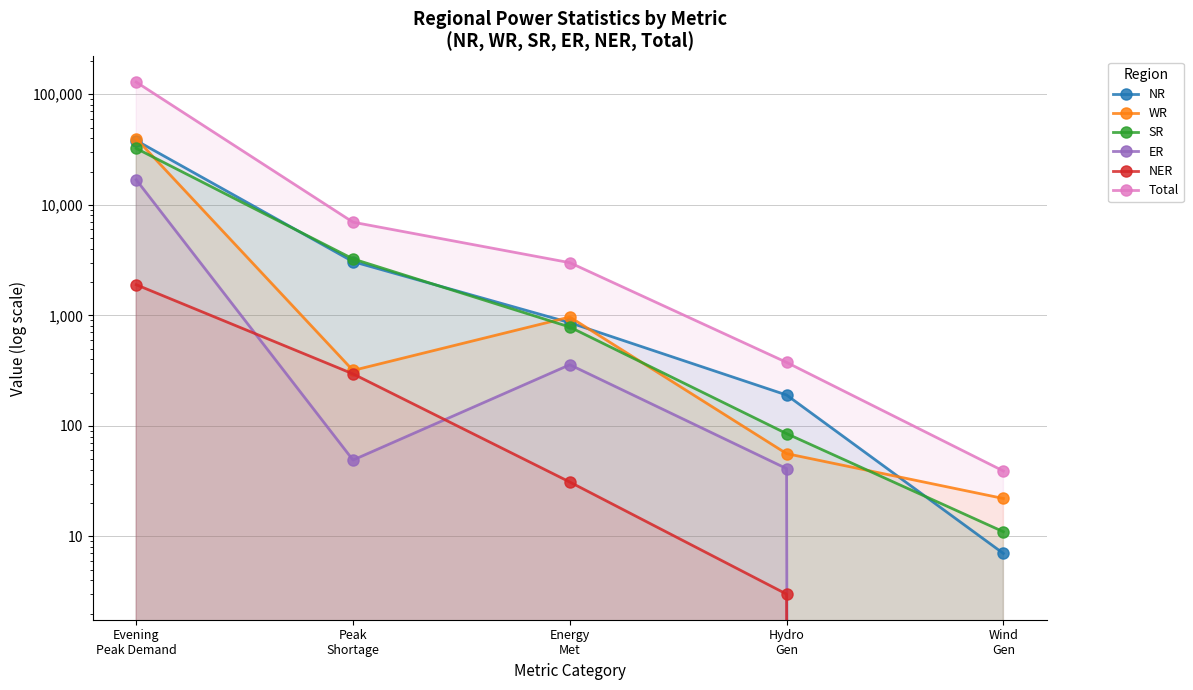

What is the label of the 1st point from the right?

Wind
Gen